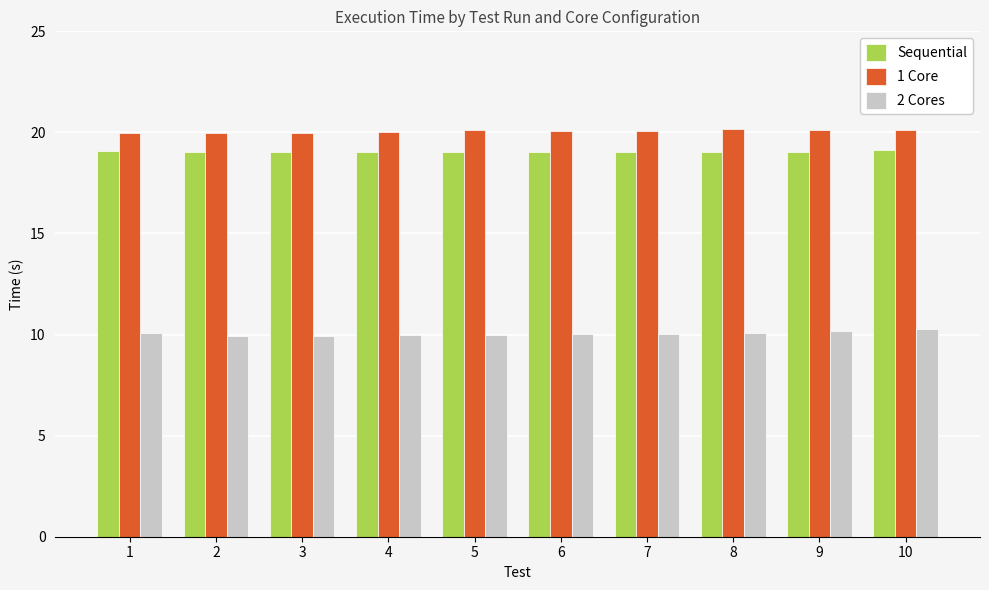

Is the value of Sequential at 5 greater than the value of 1 Core at 5?

No